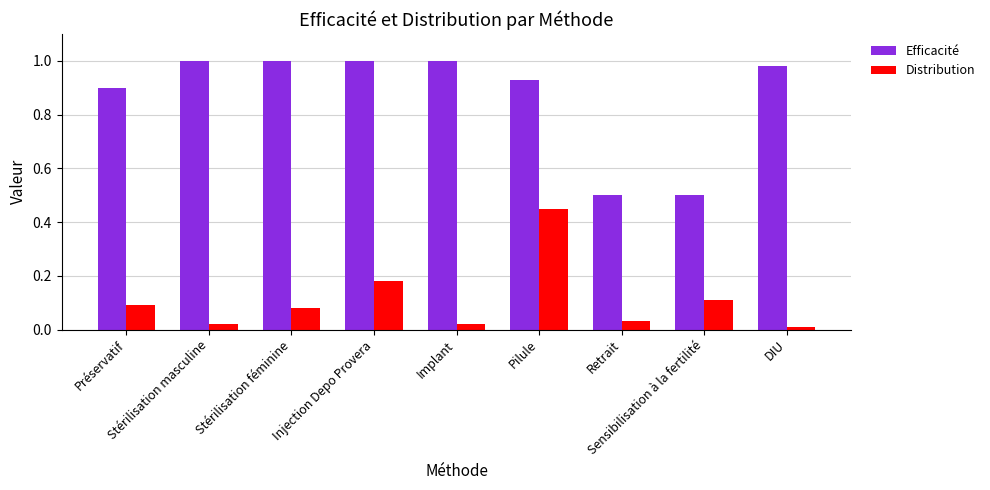

Does the chart contain any negative values?

No